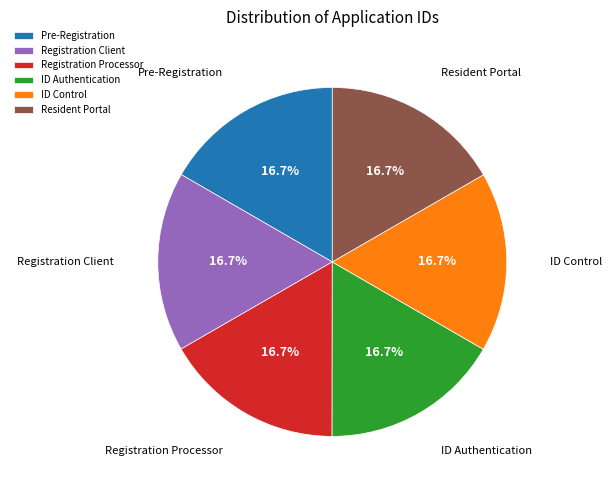

Approximately how many times larger is the value at Registration Processor compared to Pre-Registration?

1.0